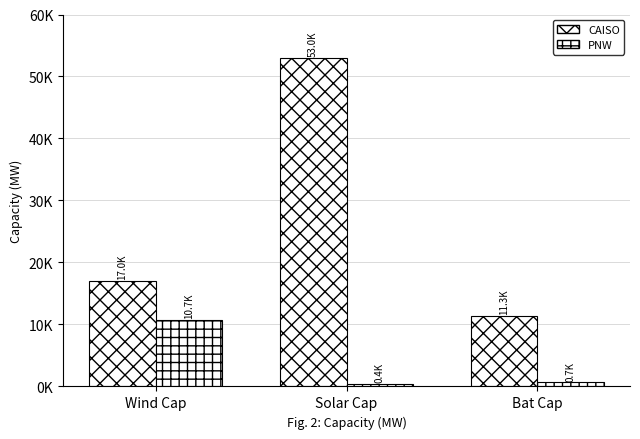

At which label does CAISO reach its peak?

Solar Cap